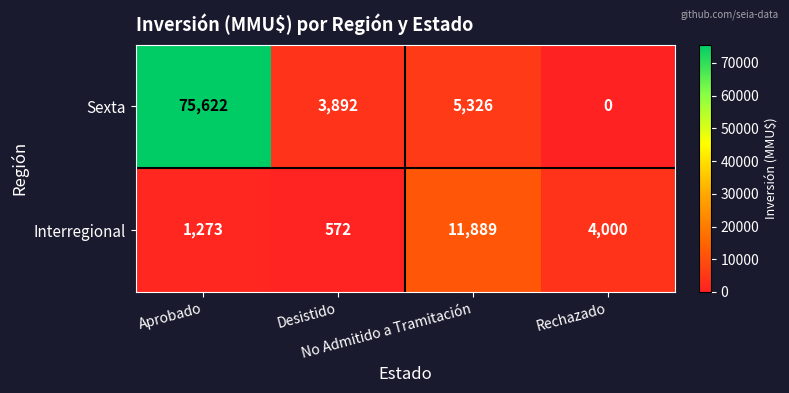

What is the maximum value shown in the chart?

75622